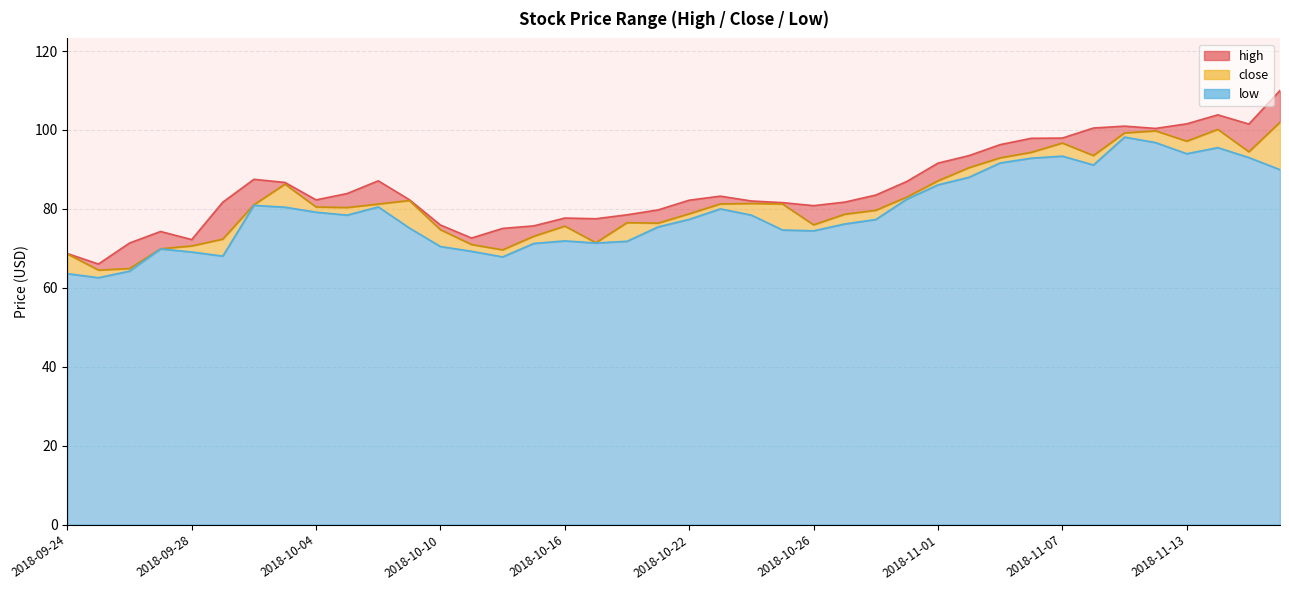

Does the chart have visible grid lines?

Yes